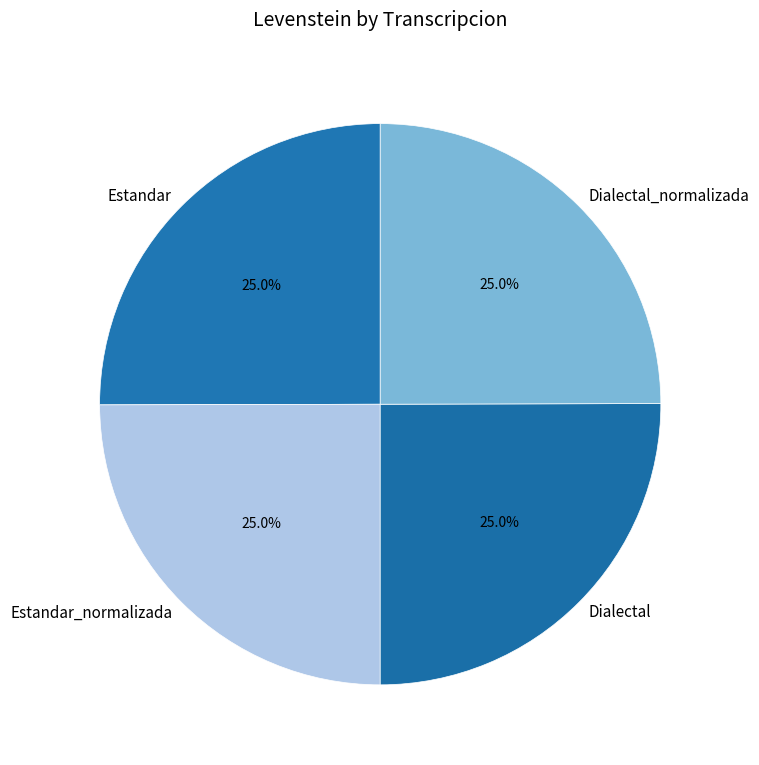

To the nearest percent, what portion does Estandar_normalizada represent?

25%